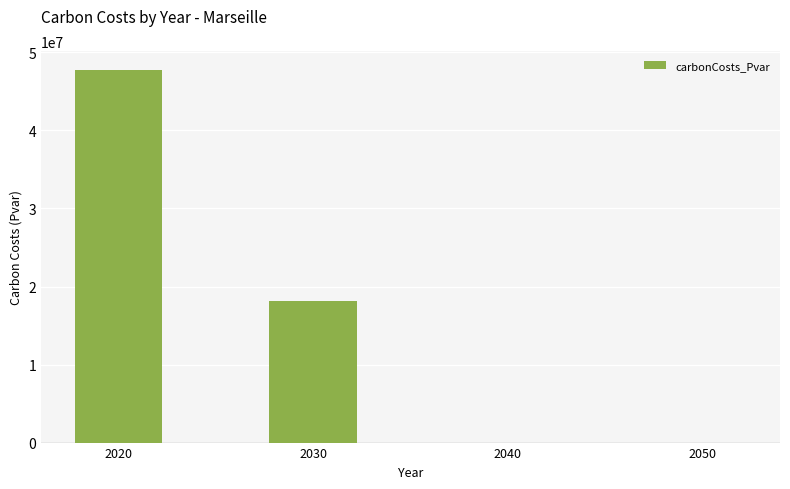

Reading right to left, extract all data points from this chart.

0.0	0.0	18167969.4	47784580.9